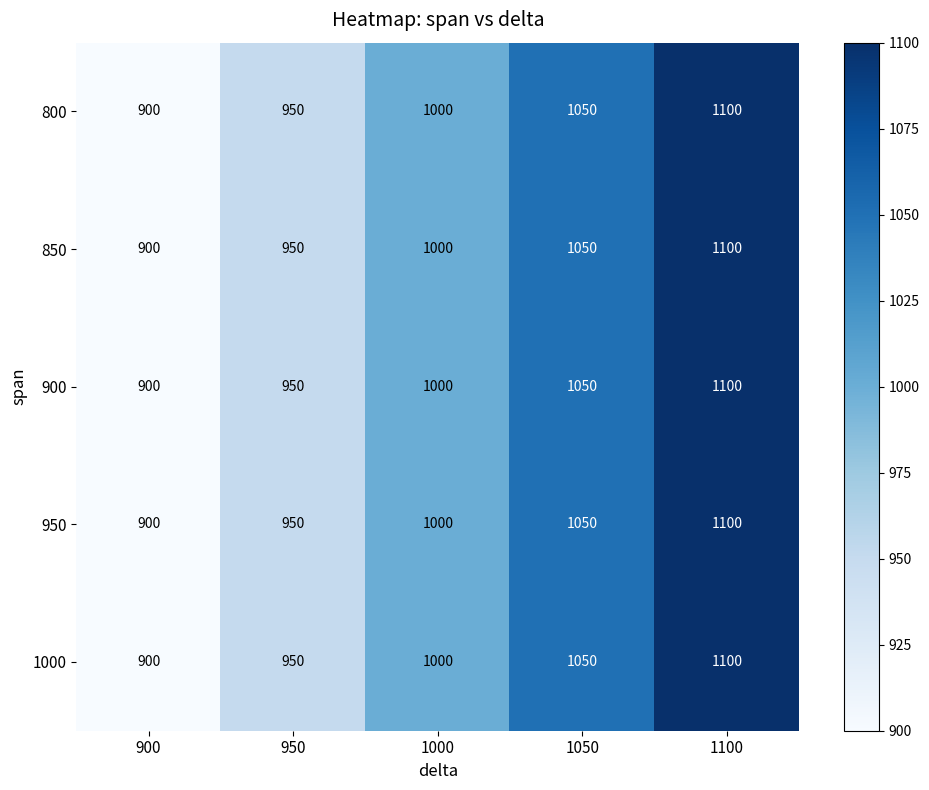

Read the 850 value at 1050.

1050